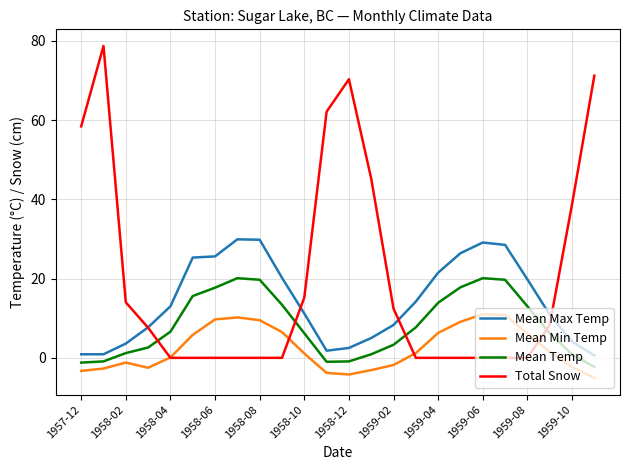

Which series has the largest total across all categories?

Total Snow